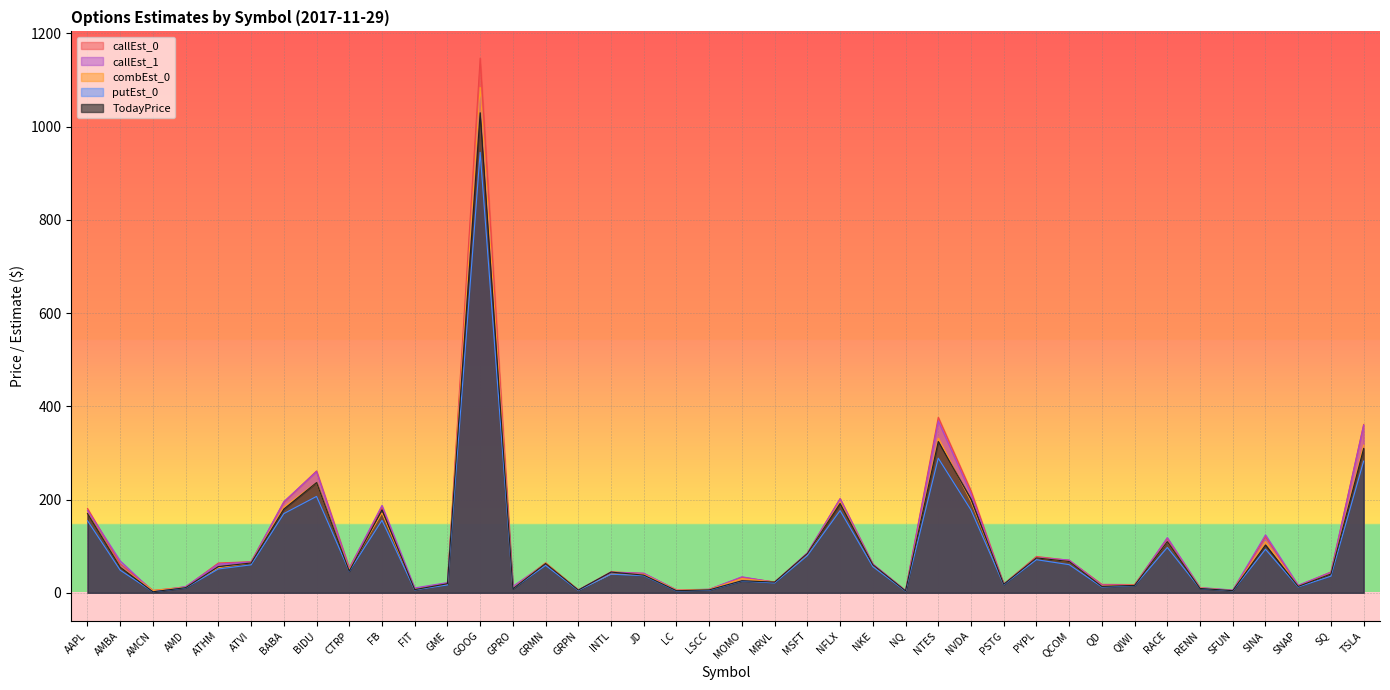

Rank the categories by putEst_0 value from lowest to highest.

AMCN, NQ, LC, SFUN, GRPN, LSCC, FIT, GPRO, RENN, AMD, SNAP, QD, QIWI, GME, PSTG, MRVL, MOMO, SQ, JD, INTL, CTRP, AMBA, ATHM, NKE, GRMN, ATVI, QCOM, PYPL, MSFT, SINA, RACE, AAPL, FB, BABA, NFLX, NVDA, BIDU, TSLA, NTES, GOOG